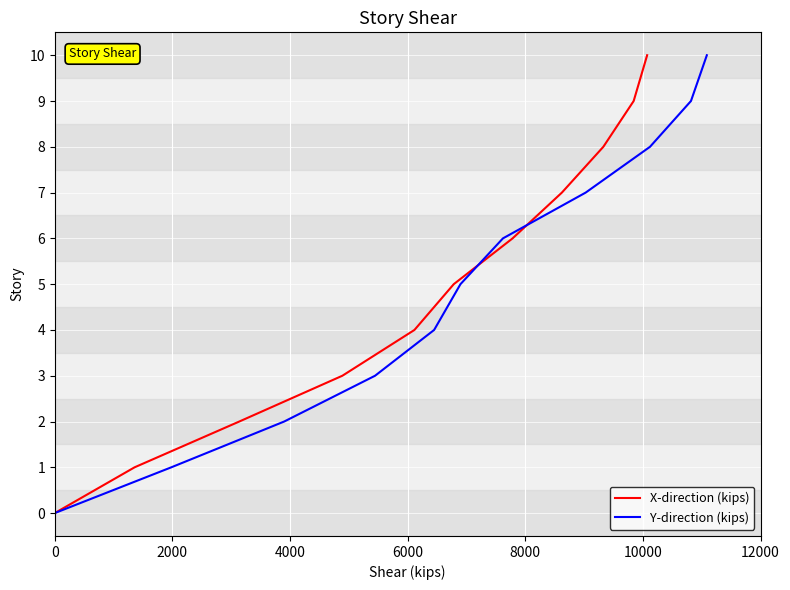

What is the value of the X-direction (kips) point at the 15th from the left?

7